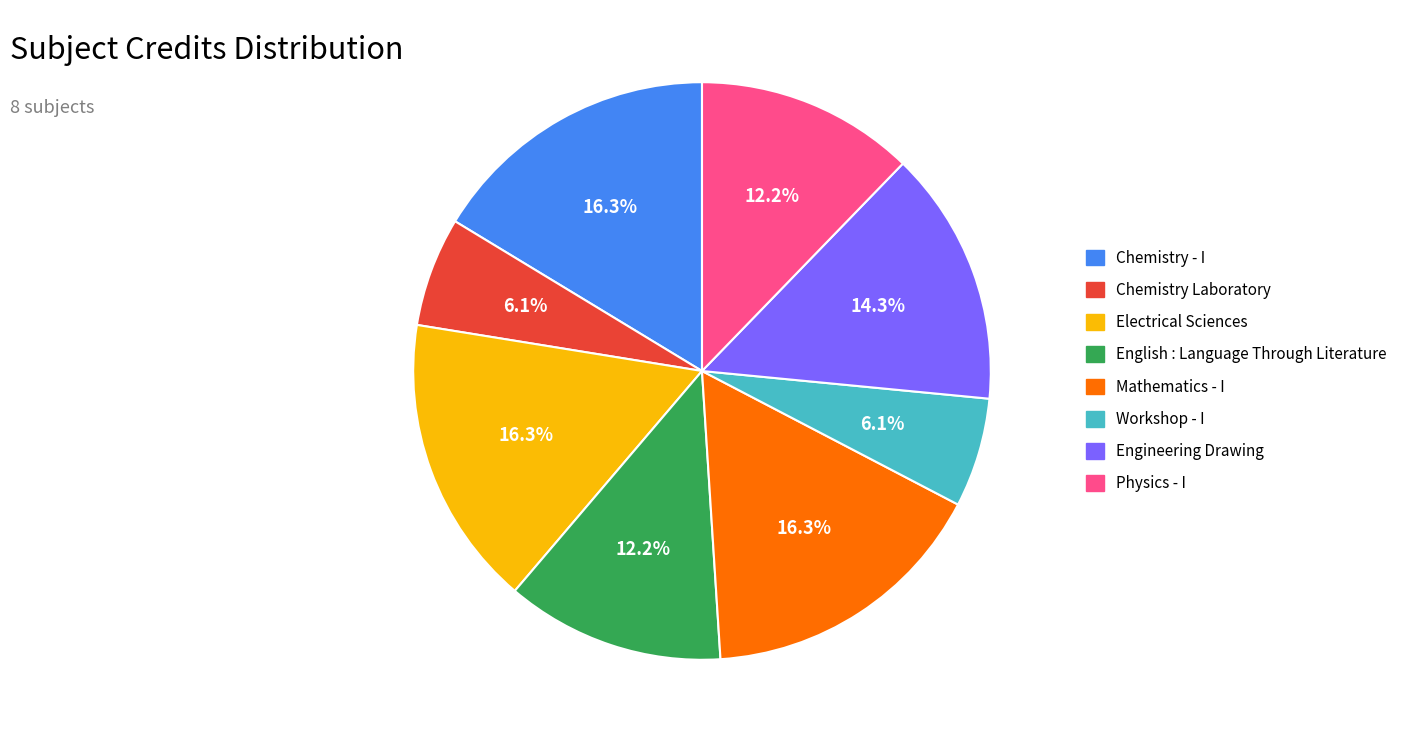

To the nearest percent, what portion does Physics - I represent?

12%